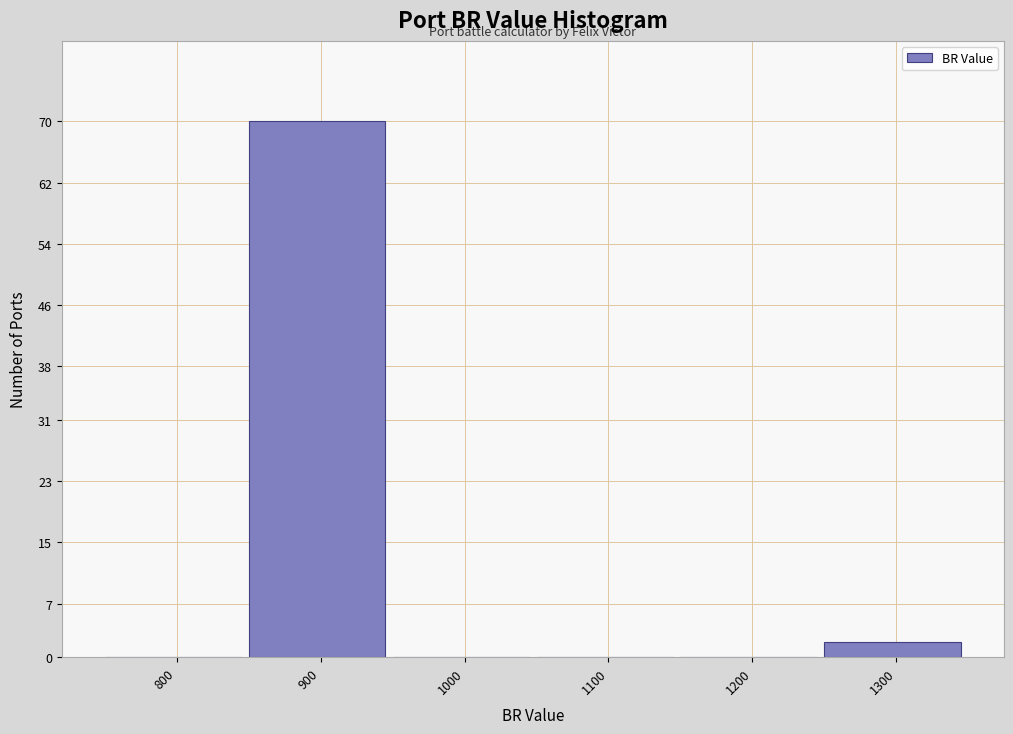

Reading left to right, what are all the values shown in this chart?

800=0	900=70	1000=0	1100=0	1200=0	1300=2